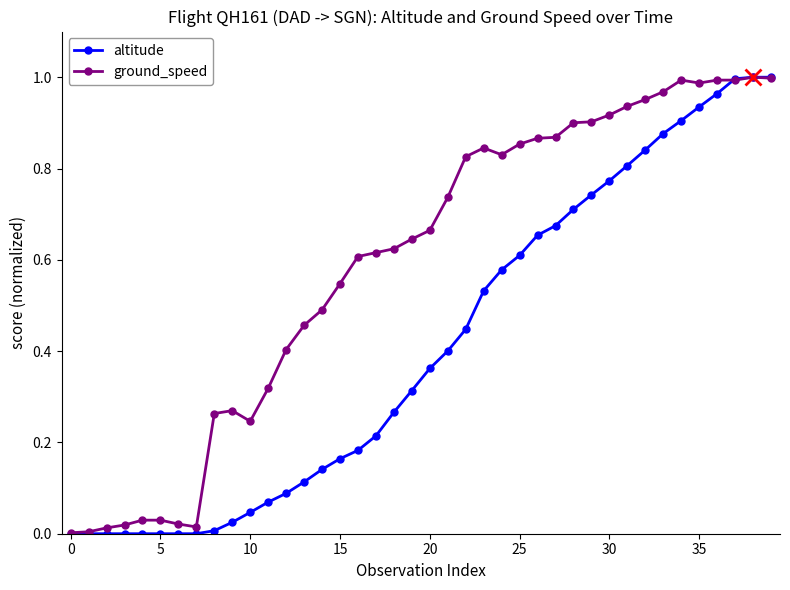

Which series ends up on top after the final intersection of altitude and ground_speed?

altitude